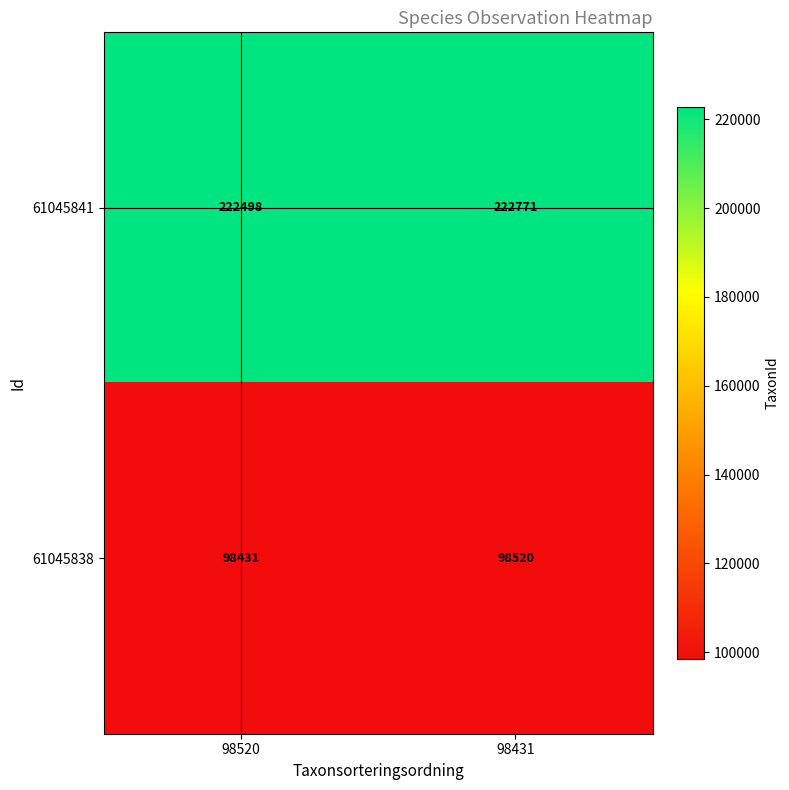

What value does the 61045841 series have at 98520, to the nearest 10?

222500